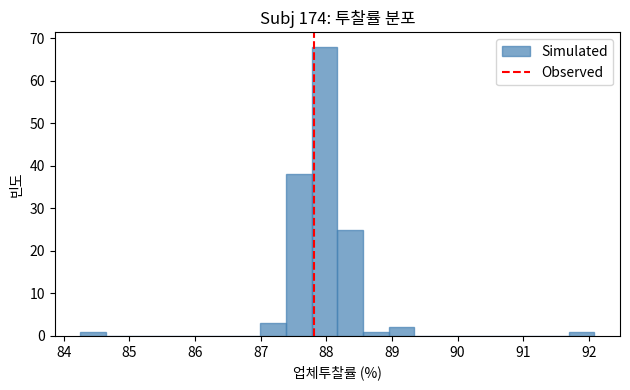

Read against the x-axis, roughly where is the centre of the tallest bar?

88.0